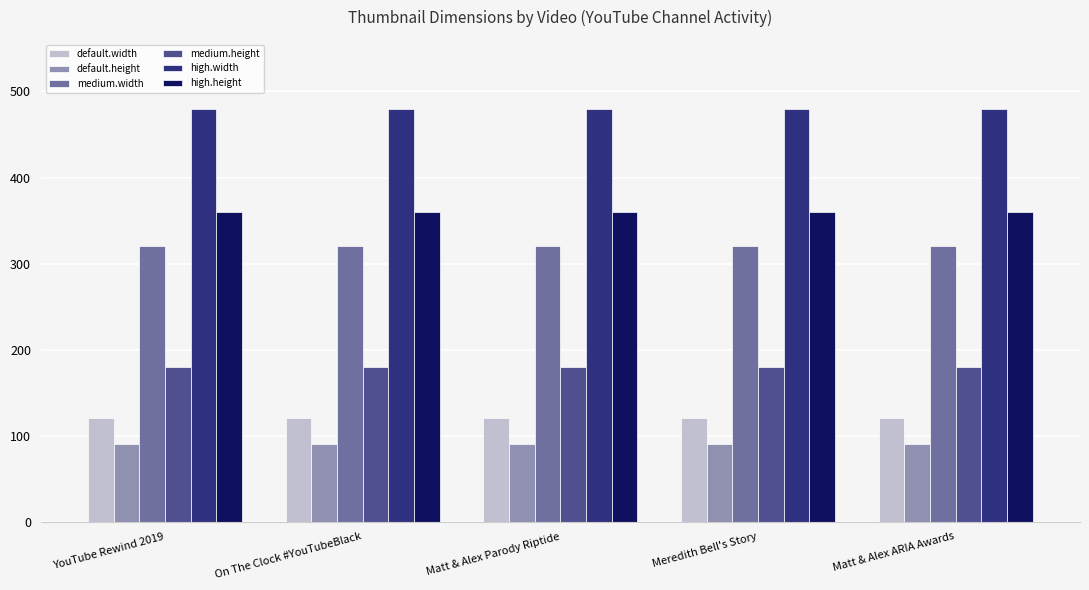

What is the difference between the highest and lowest values at On The Clock #YouTubeBlack?

390